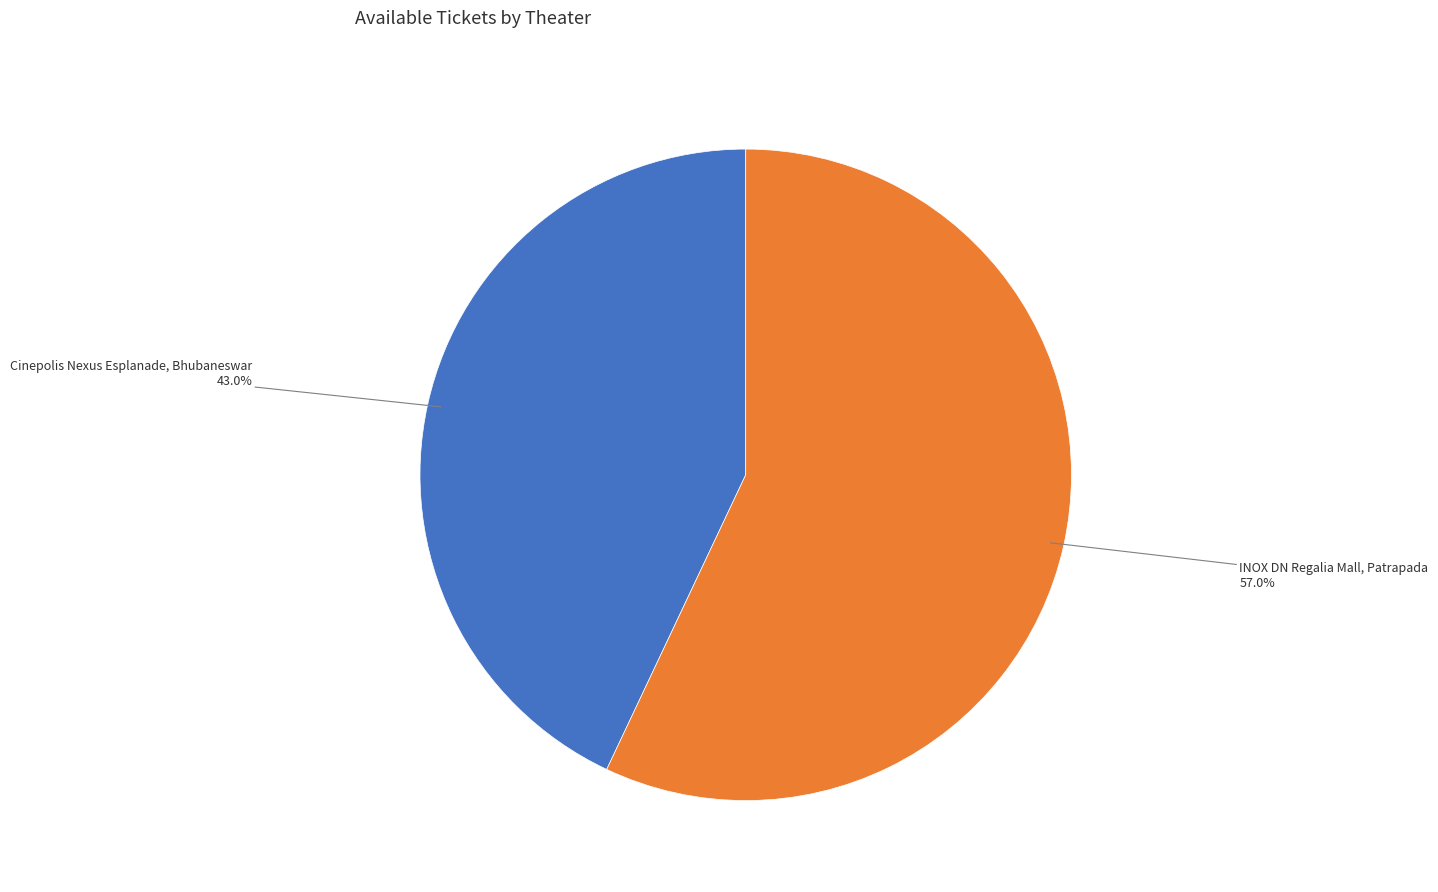

Is there a majority slice in this chart?

Yes